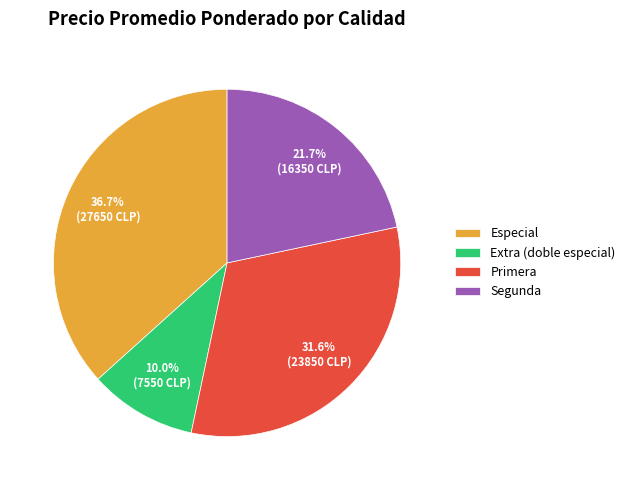

Count the number of slices in the pie.

4